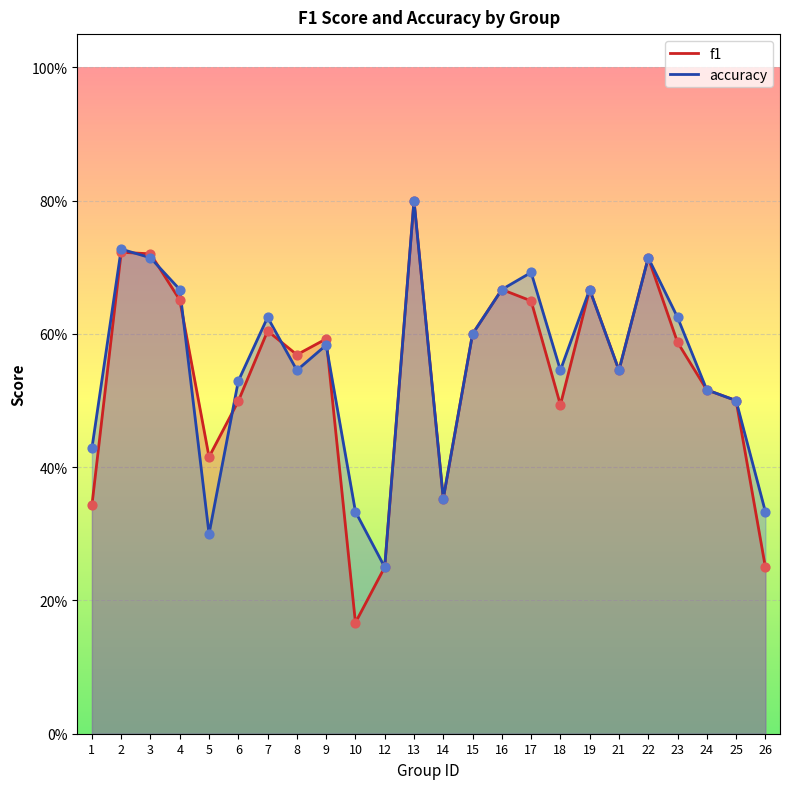

Which series contains the highest Y value?

f1